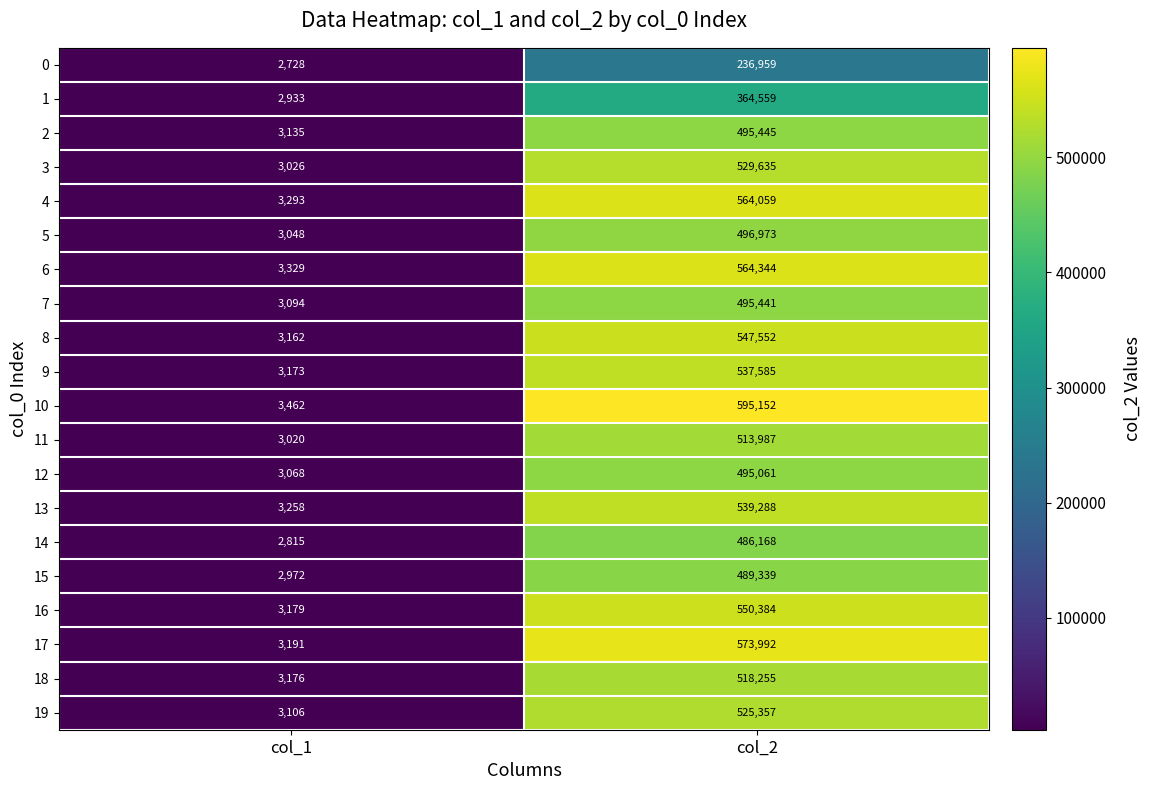

Rank the series at col_1 from lowest to highest value.

0, 14, 1, 15, 11, 3, 5, 12, 7, 19, 2, 8, 9, 18, 16, 17, 13, 4, 6, 10